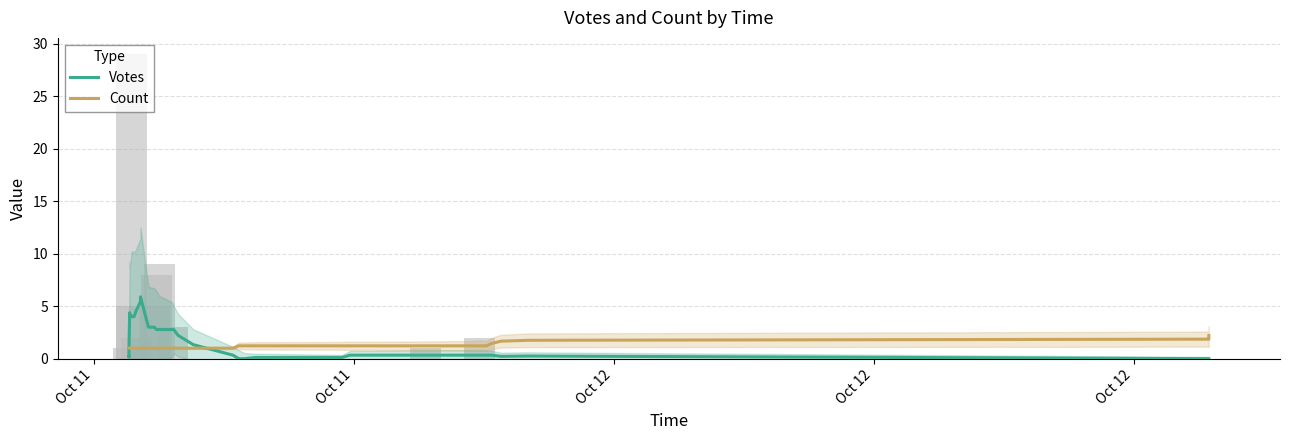

Is it true that Votes equals 9.9 at 11?

False